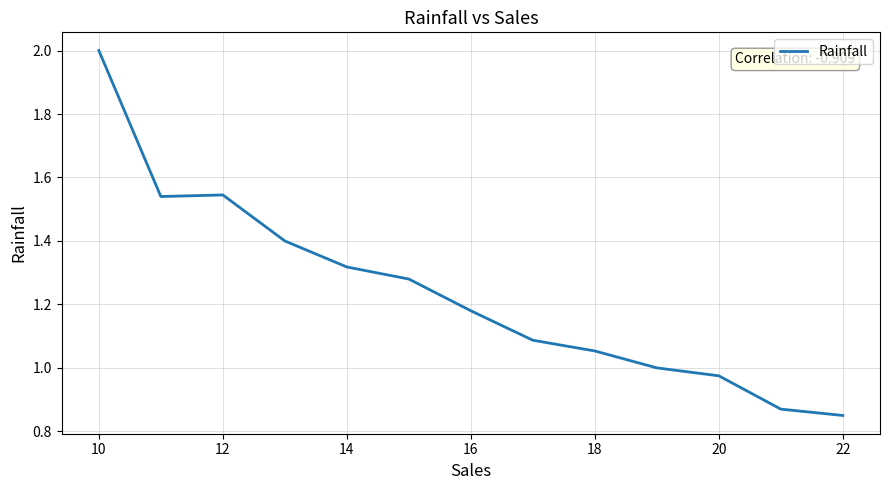

What is the greatest value displayed?

2.0